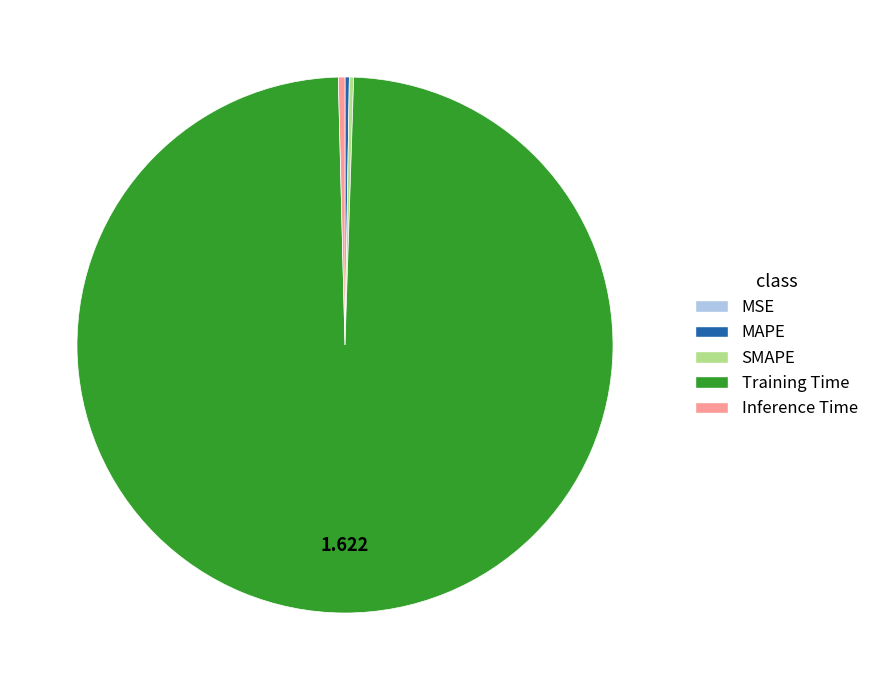

Do Training Time and Inference Time together represent more than half of the pie?

Yes